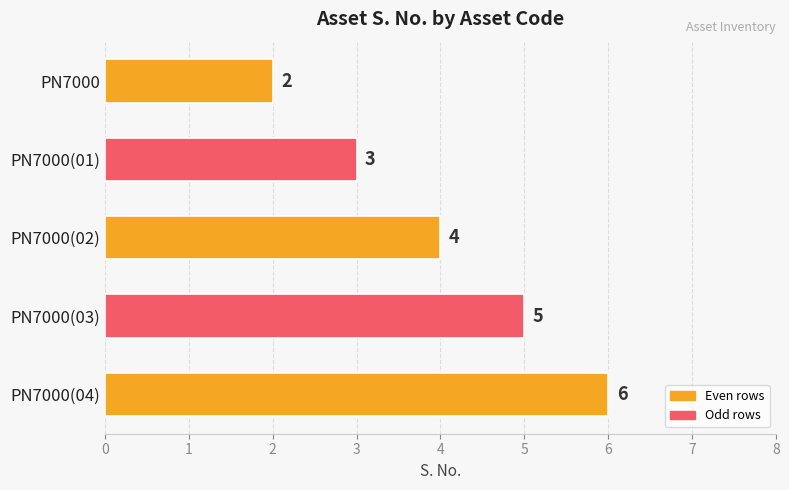

Count the values in the range 3 to 5.

3